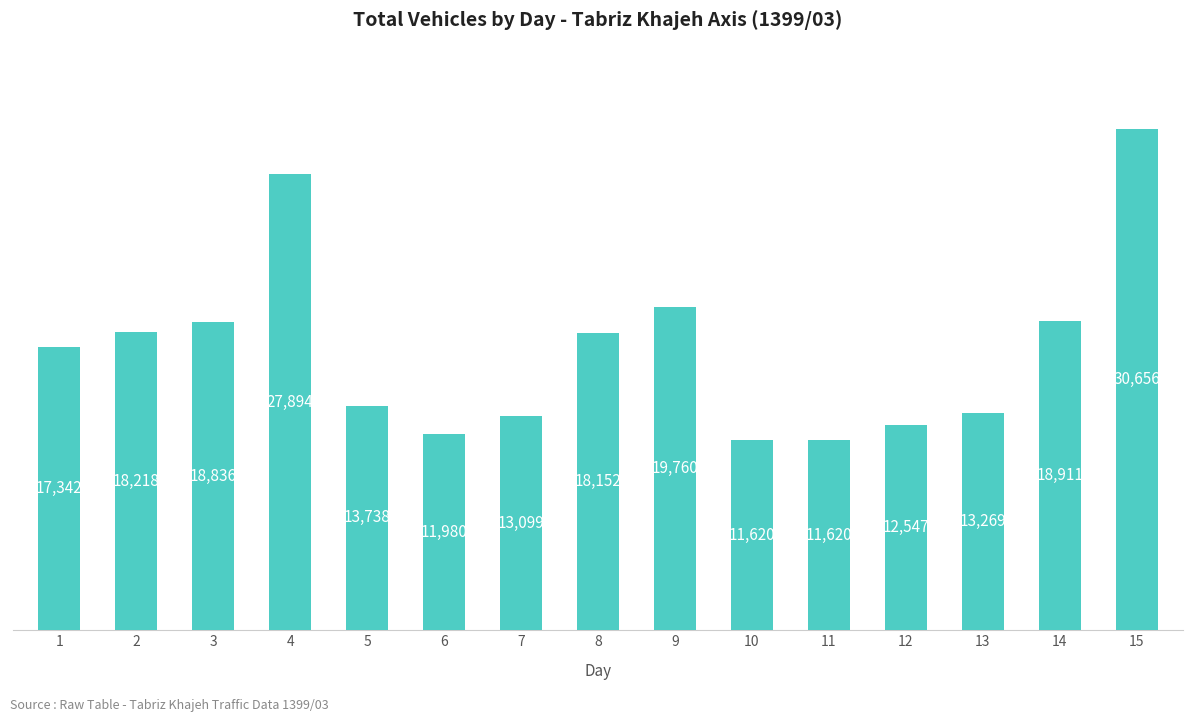

What is the maximum value shown in the chart?

30656